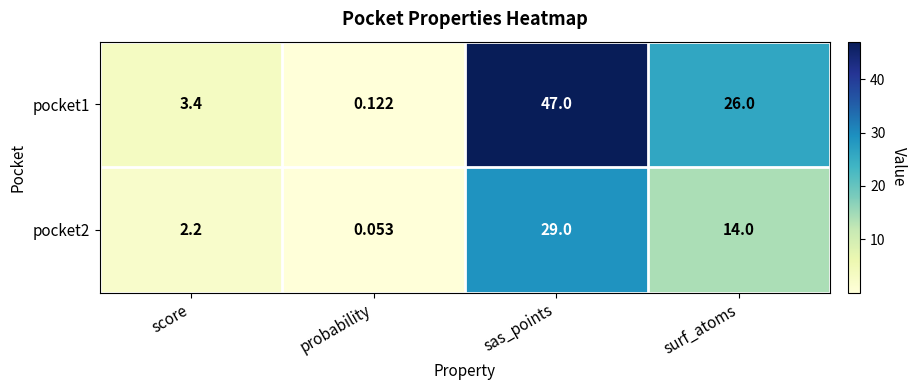

At which category is the sum across all series the highest?

sas_points